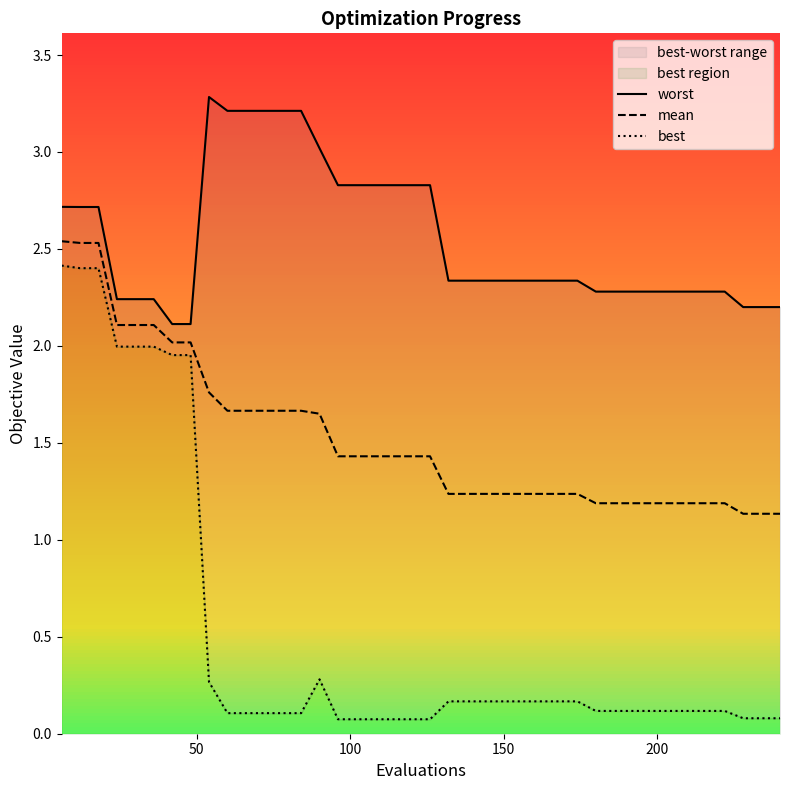

Does the chart have visible grid lines?

No